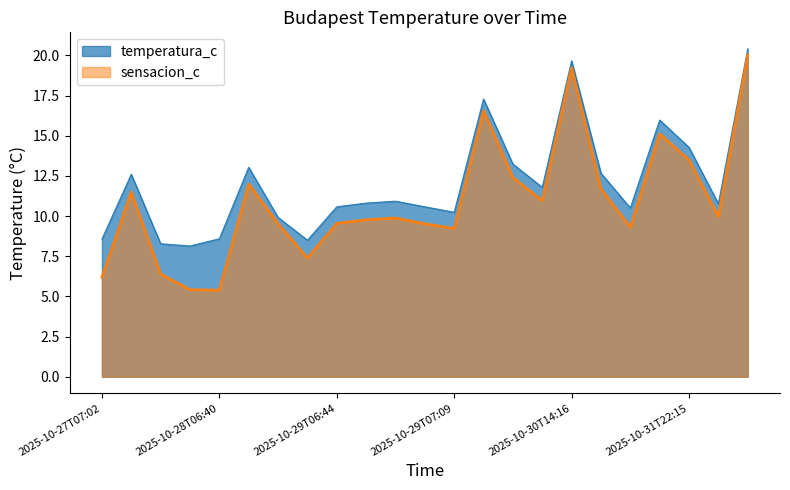

What are all the series names shown in the legend?

temperatura_c, sensacion_c